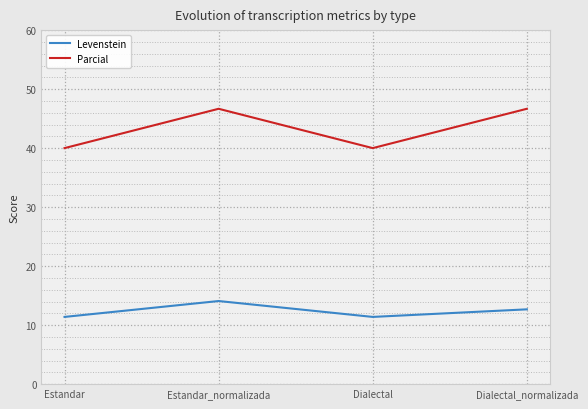

True or false: Parcial has a value of 46.7 at Estandar_normalizada.

True